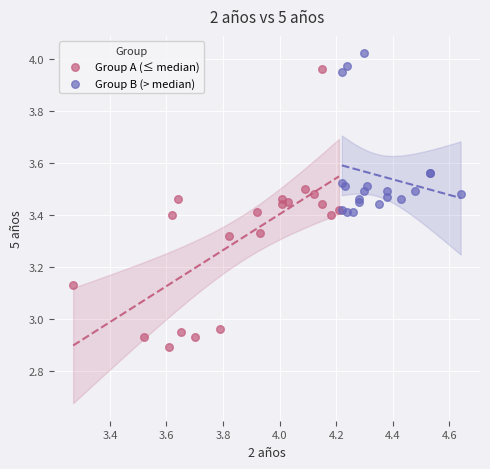

Which series has the widest spread of Y values?

Group A (≤ median)